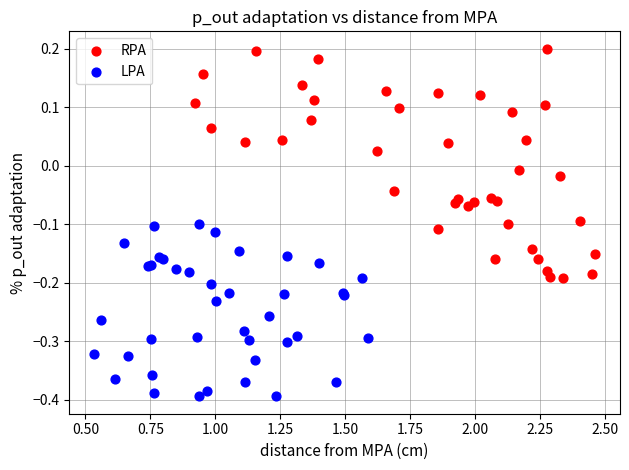

Which series has the widest spread of Y values?

RPA